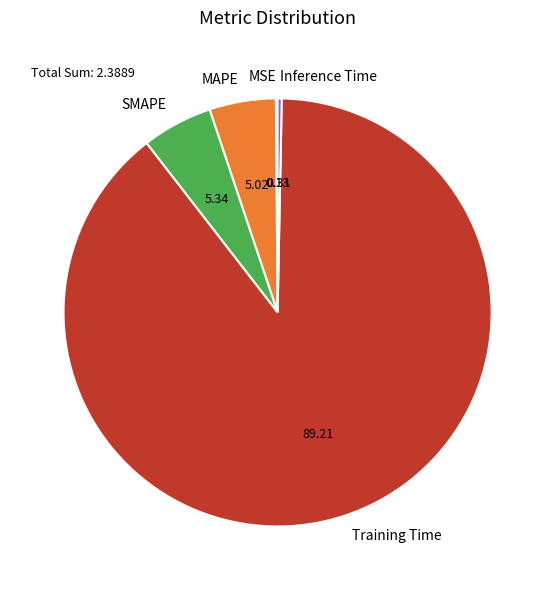

Which category has the biggest portion of the pie?

Training Time